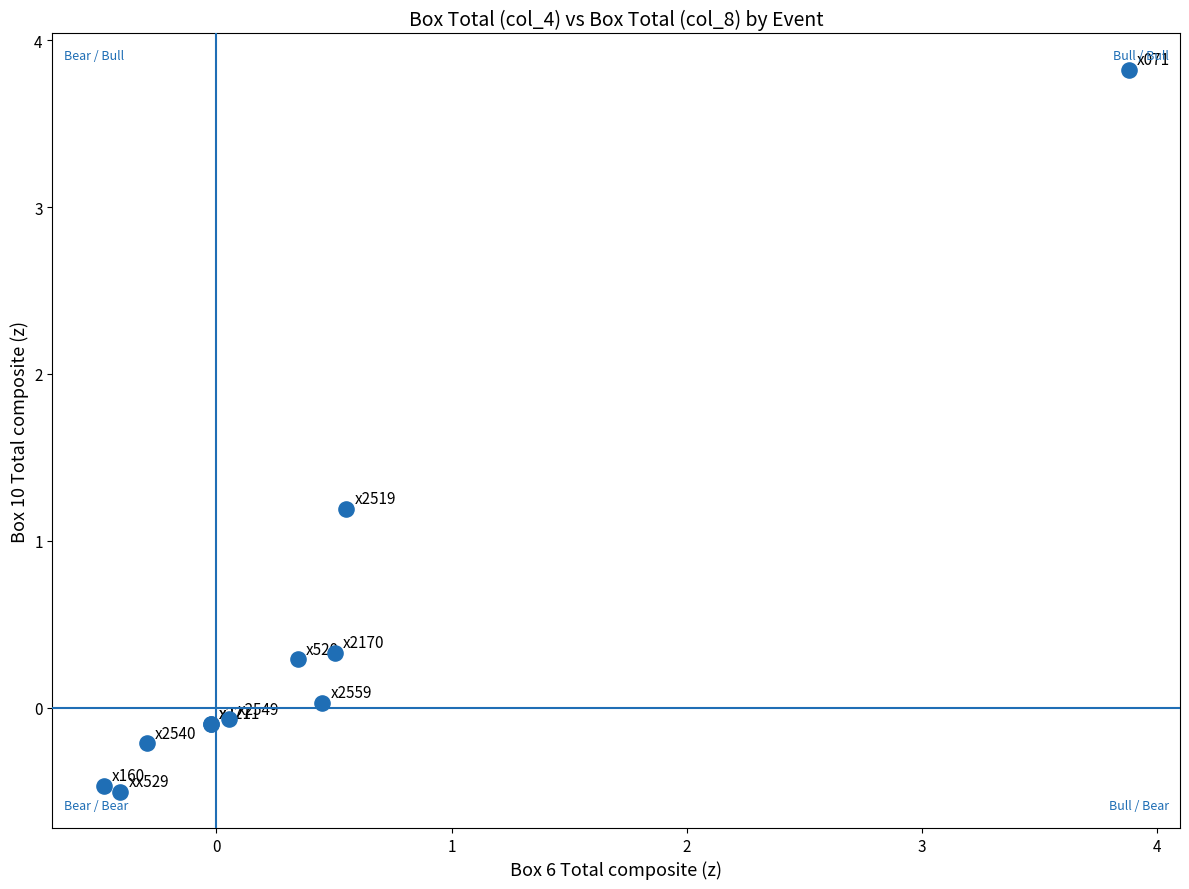

What Y value in the scatter plot is closest to 1?

1.2